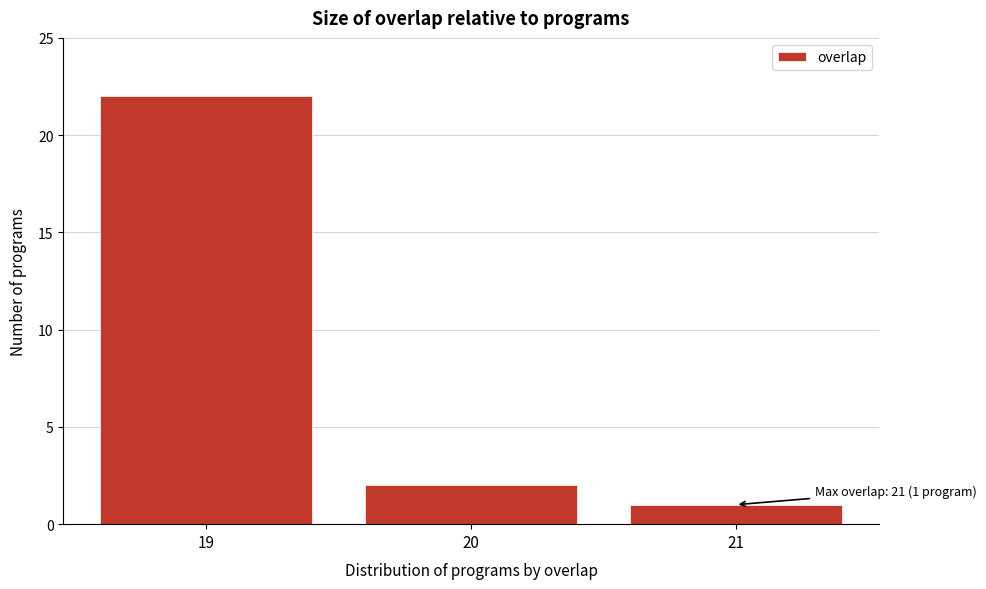

Reading left to right, list all the values displayed in this chart.

22	2	1